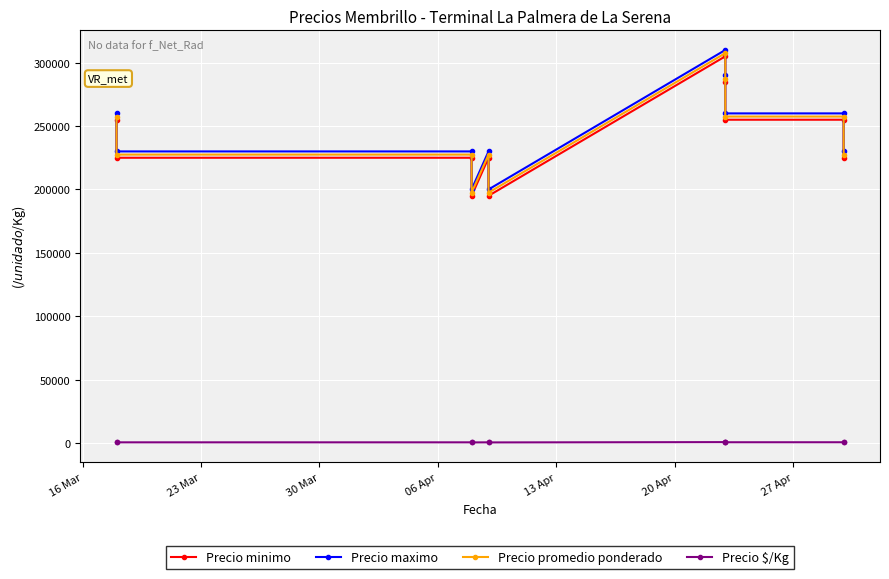

Reading left to right, extract all data points from this chart.

Precio minimo: 255000	225000	225000	195000	225000	195000	305000	285000	255000	255000	225000
Precio maximo: 260000	230000	230000	200000	230000	200000	310000	290000	260000	260000	230000
Precio promedio ponderado: 257500	227500	227500	197500	227500	197500	307500	287500	257500	257500	227500
Precio $/Kg: 572	506	506	439	506	439	683	639	572	572	506